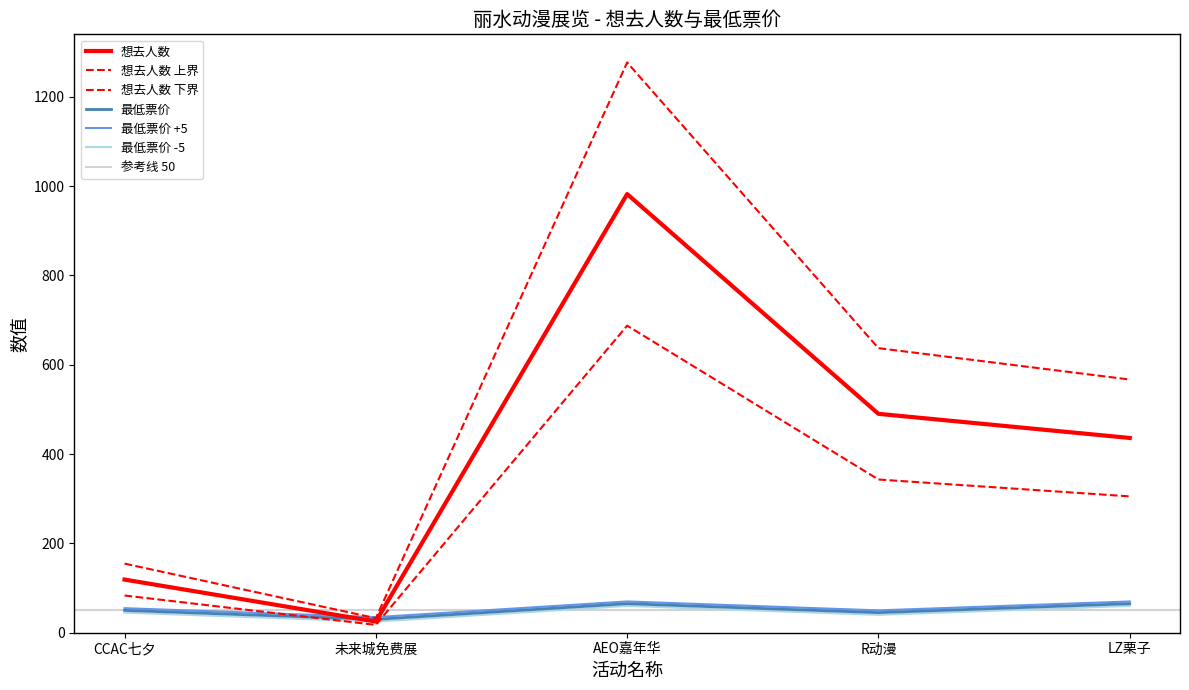

Between AEO嘉年华 and CCAC七夕, which is larger?

AEO嘉年华